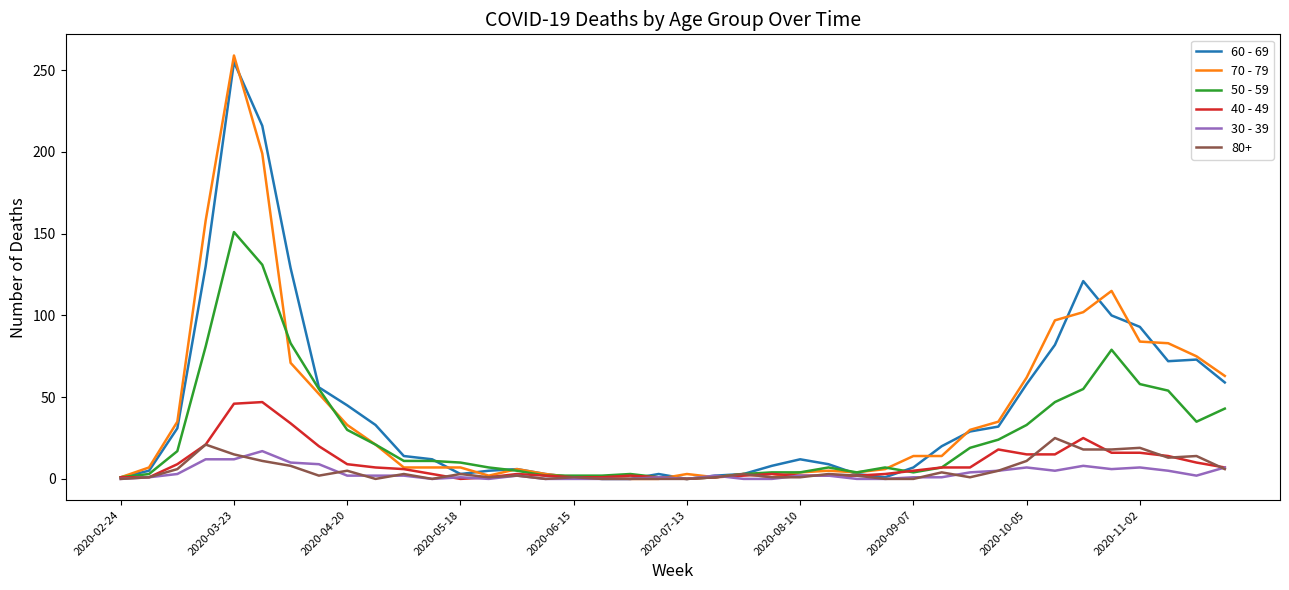

True or false: 60 - 69 has more than 1 interior local peaks.

True